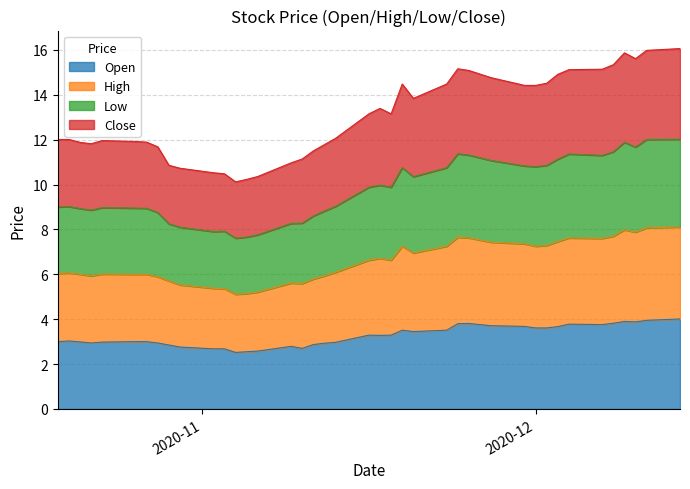

What is the approximate value of Open at 2020-11-20?

3.5